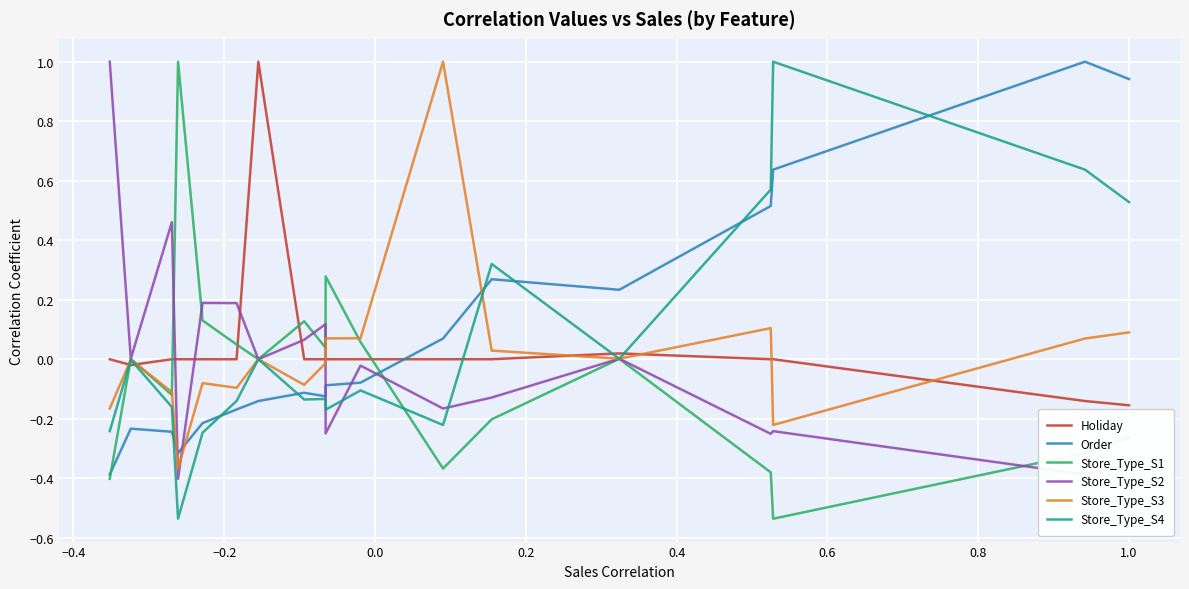

Which series ends up on top after the final intersection of Store_Type_S3 and Order?

Order